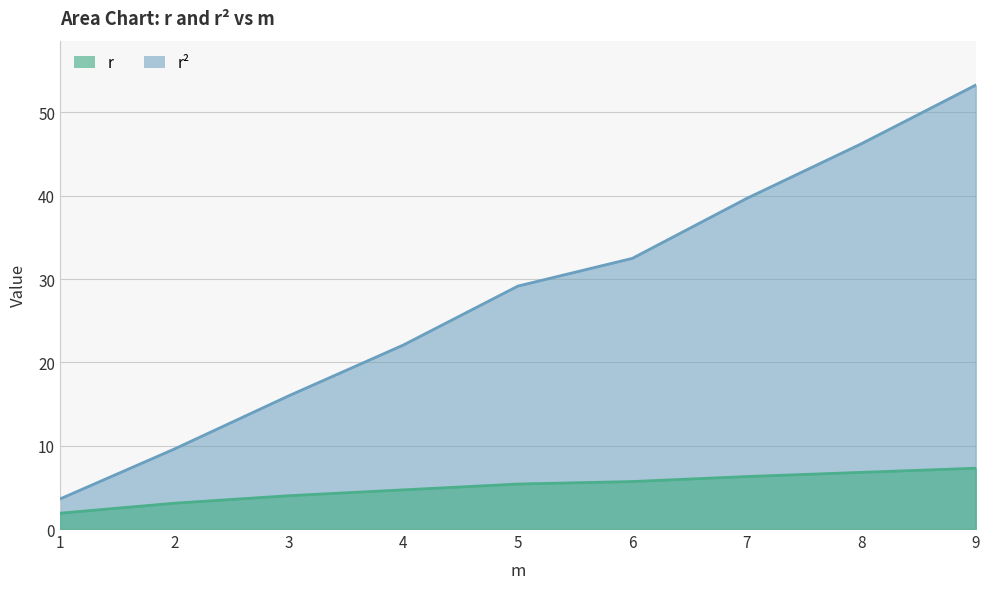

Does the chart display data point markers on the line(s)?

No